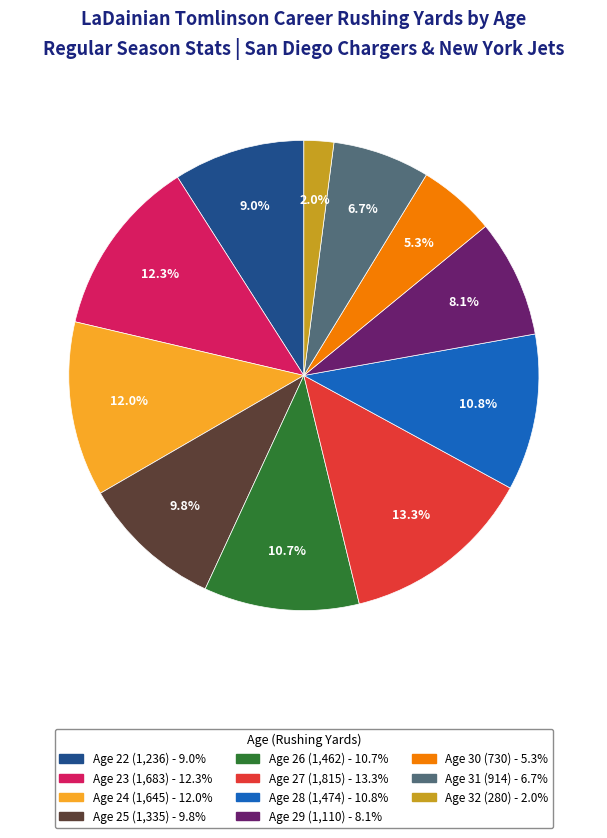

Is there any slice that represents more than half of the pie?

No